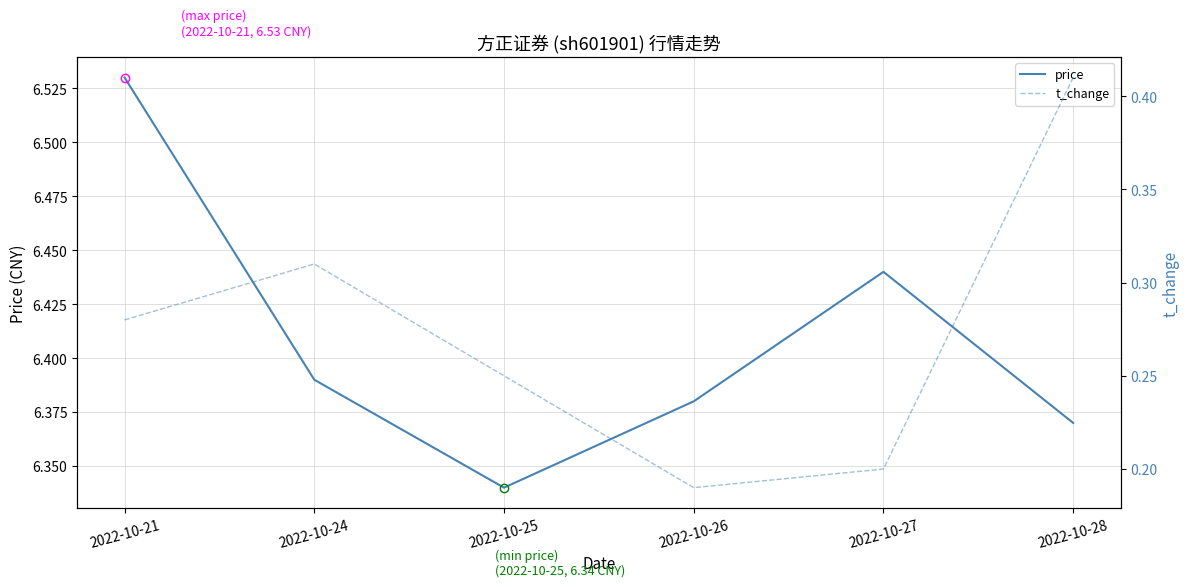

Is the value of price at 2022-10-24 greater than the value of t_change at 2022-10-27?

Yes